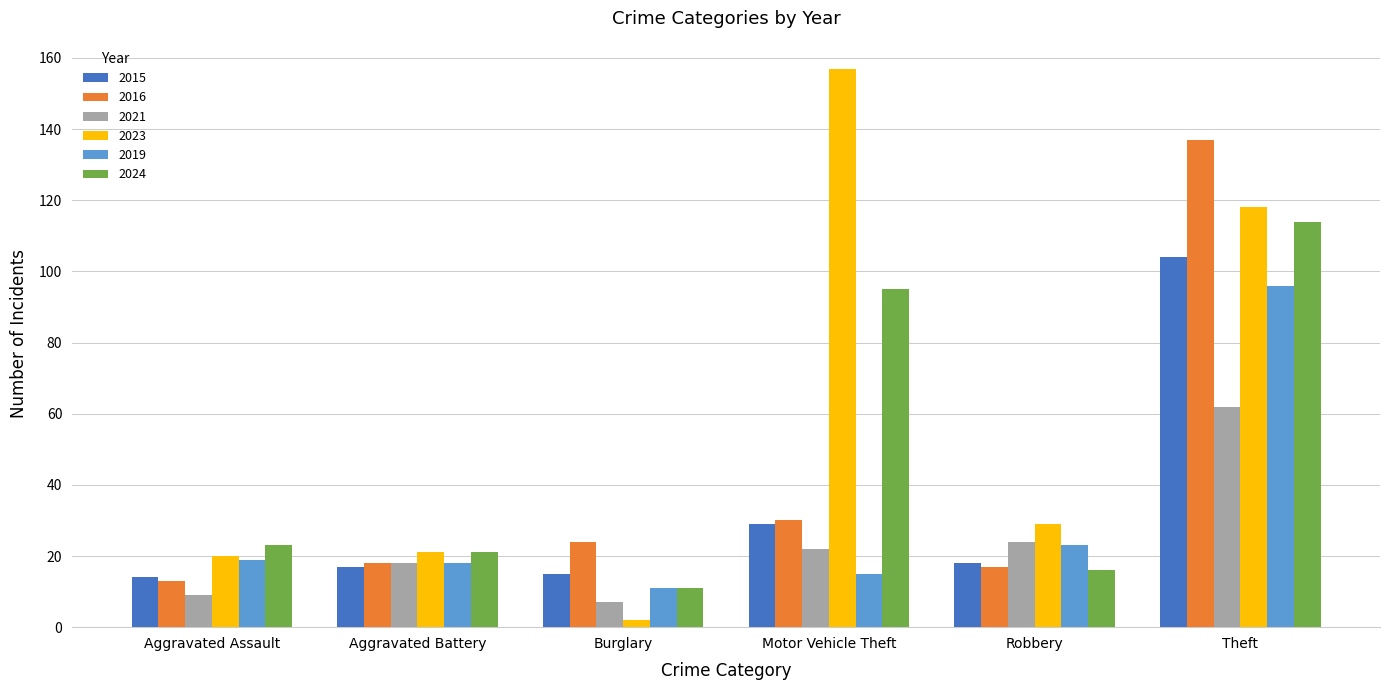

Which category has the lowest value in the 2024 series?

Burglary